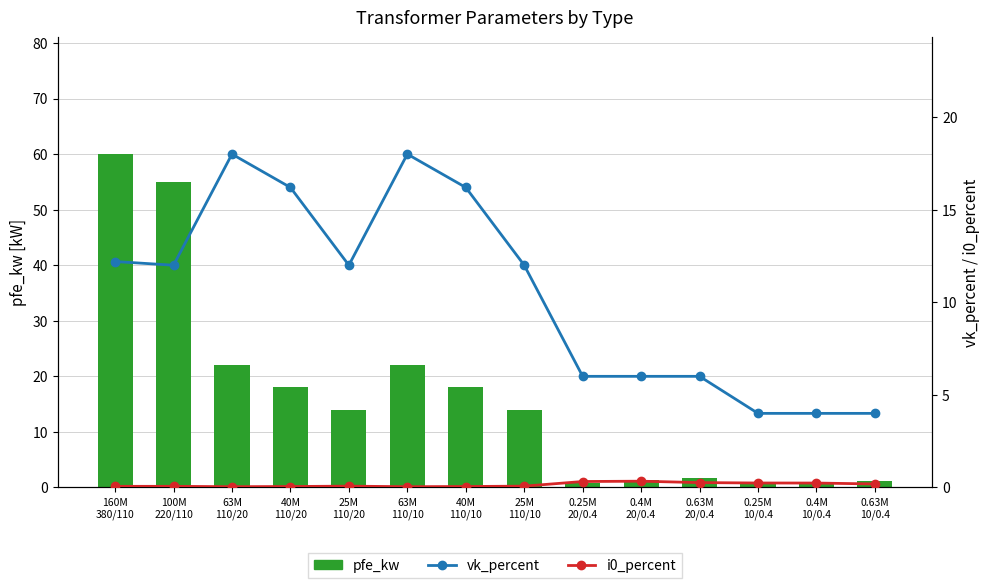

Which series has the widest spread of values?

pfe_kw